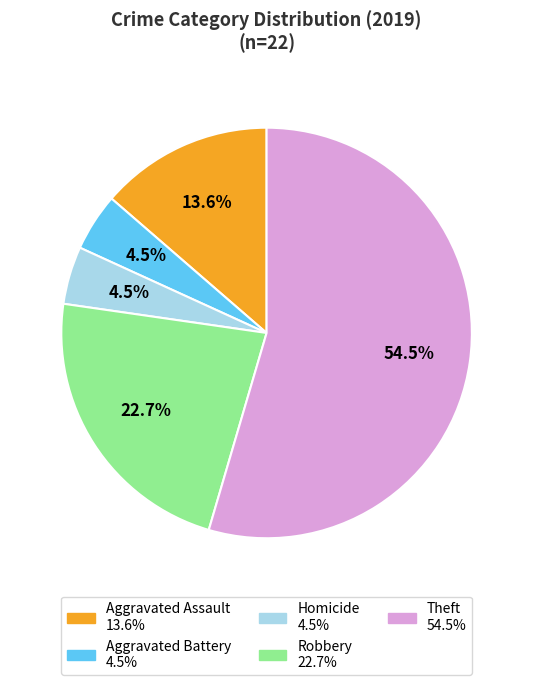

Is there any slice that represents more than half of the pie?

Yes